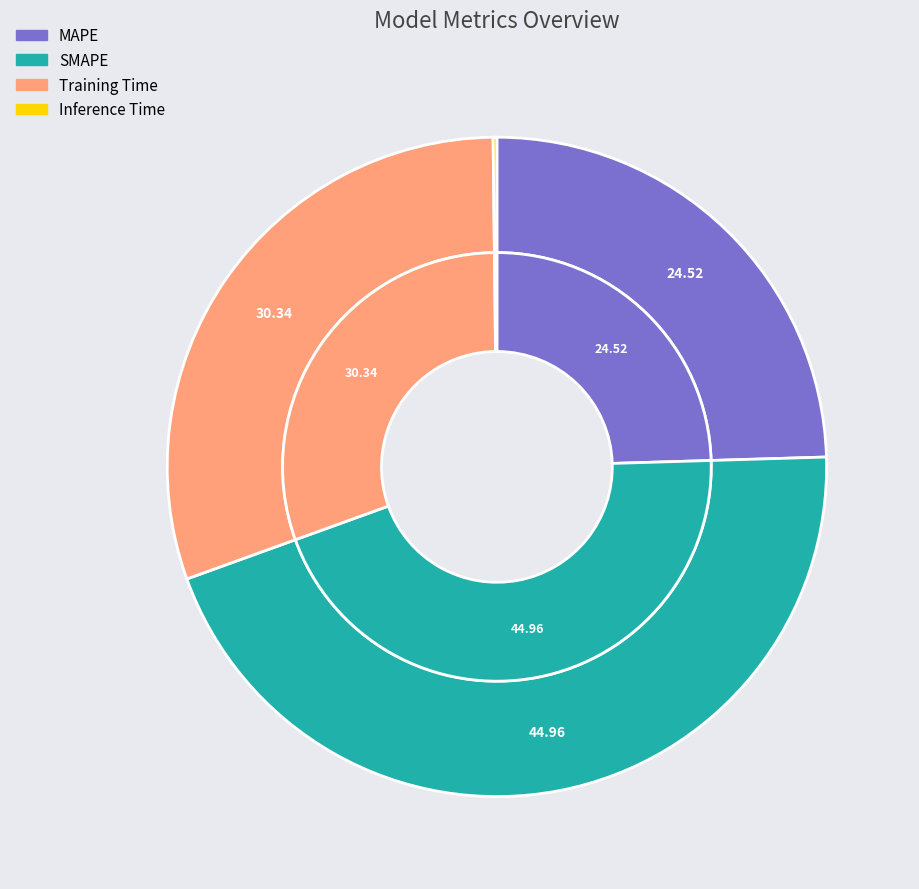

True or false: Training Time accounts for 30% of the total.

True